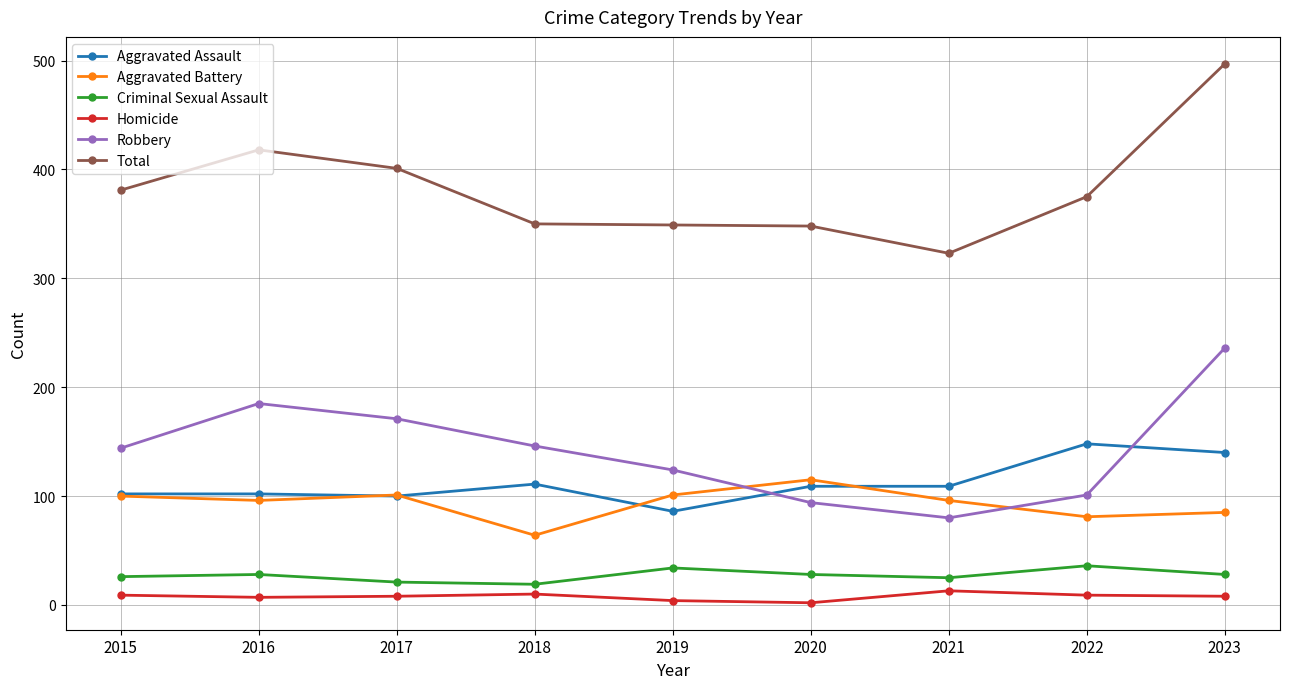

At which category does Robbery reach its first local valley?

2021